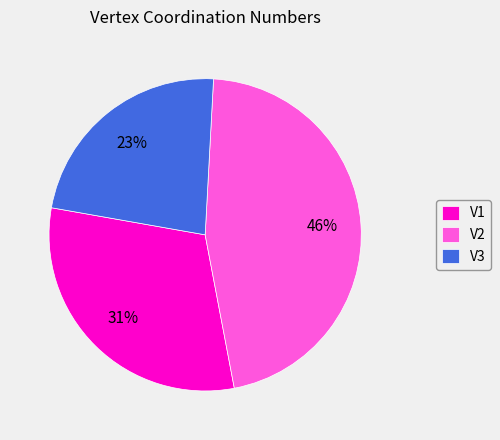

Combined, do V3 and V2 account for over 50%?

Yes